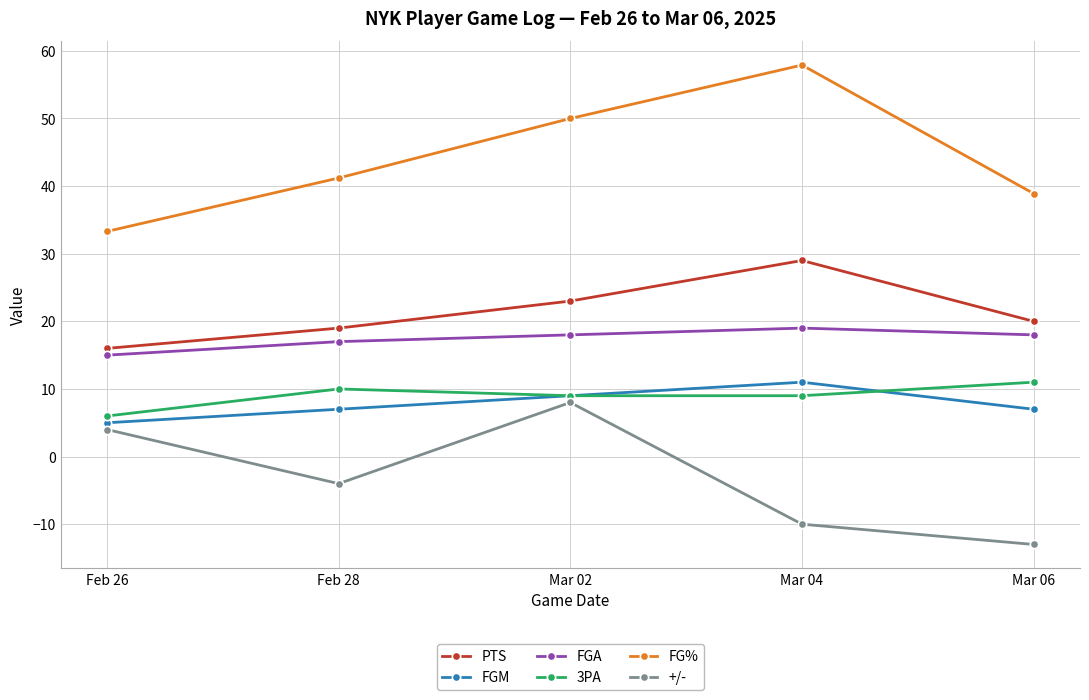

What value does the FG% series have at Mar 06?

38.9